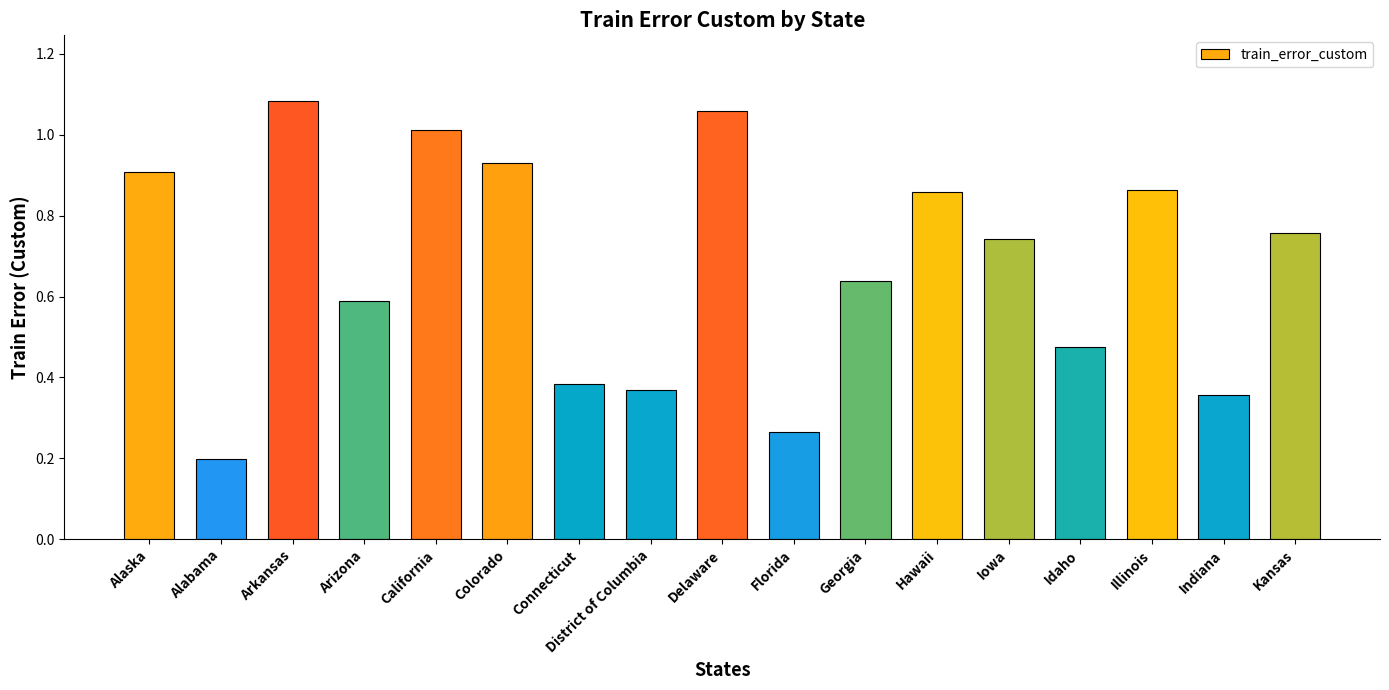

What is the label of the 6th bar from the right?

Hawaii